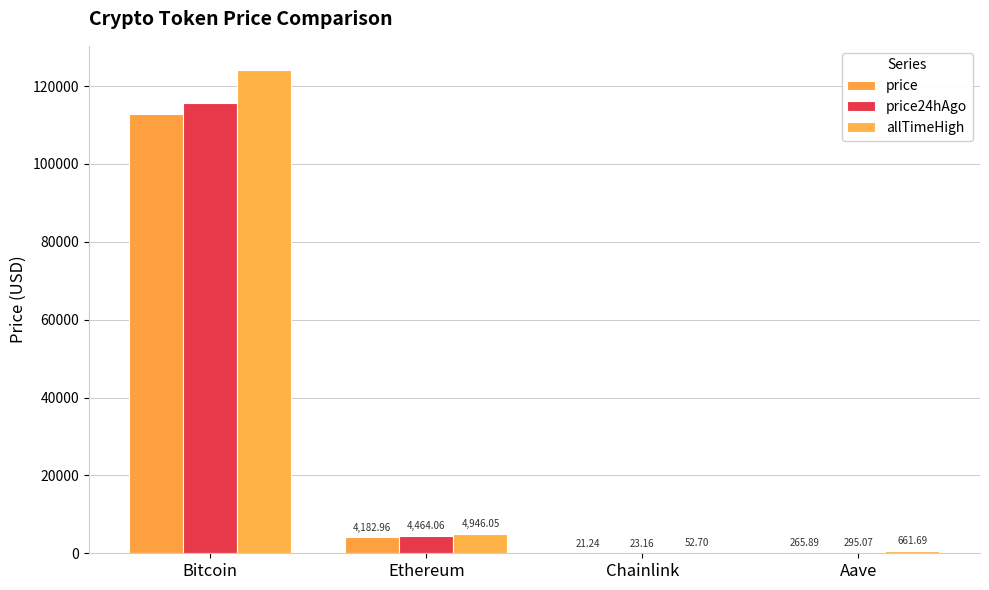

What is the approximate value of price24hAgo at Ethereum?

4464.1